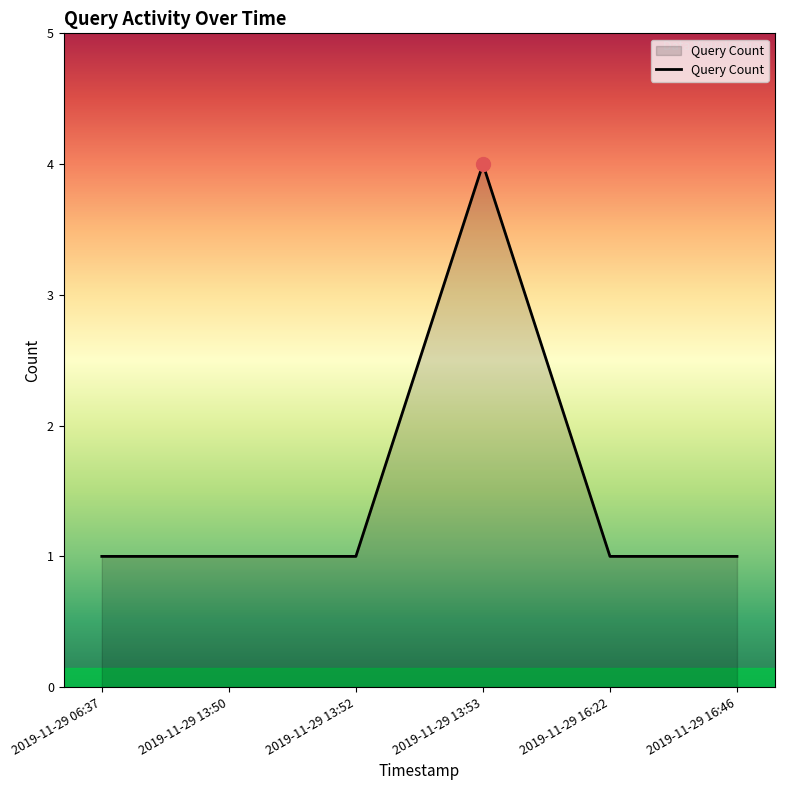

Reading left to right, what are all the values shown in this chart?

1	1	1	4	1	1